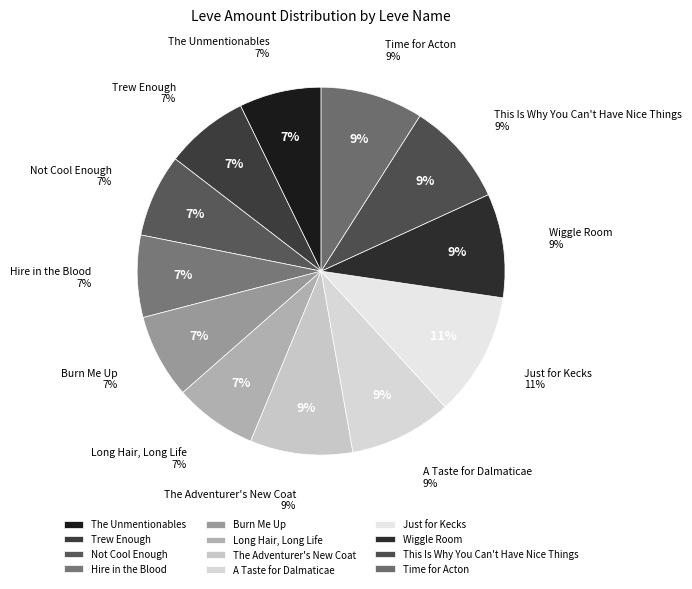

To the nearest percent, what percentage of the pie is The Unmentionables?

7%